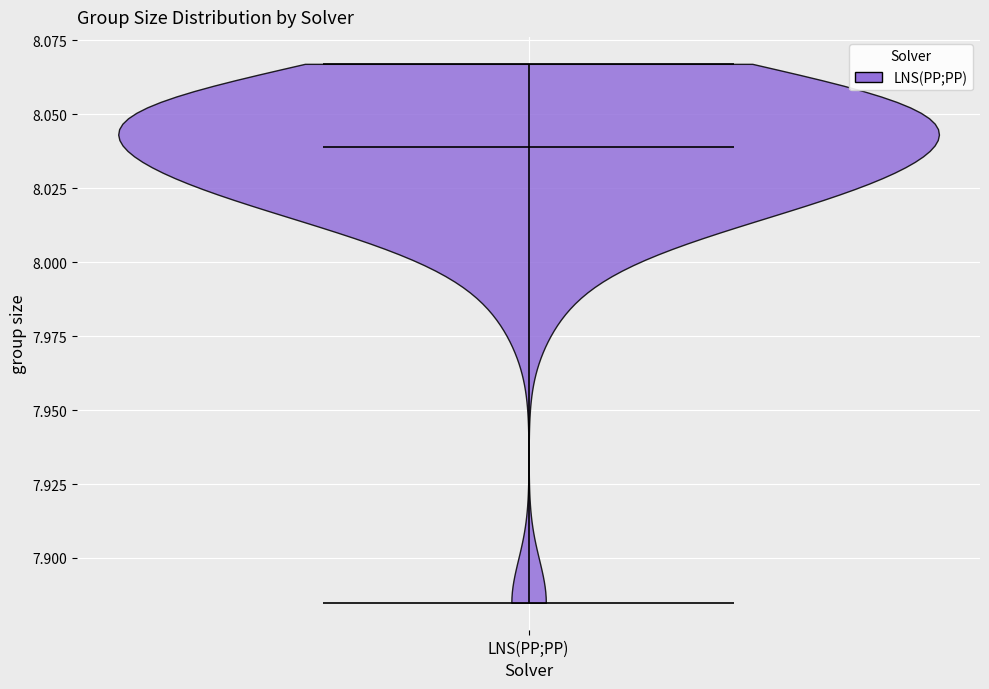

Read this violin plot against the y-axis: where its median line is, and the lowest and highest points the violin reaches. The values are not printed on the chart, so give them approximately, as read against the axis.

median line 8.040, lowest point 7.885, highest point 8.065